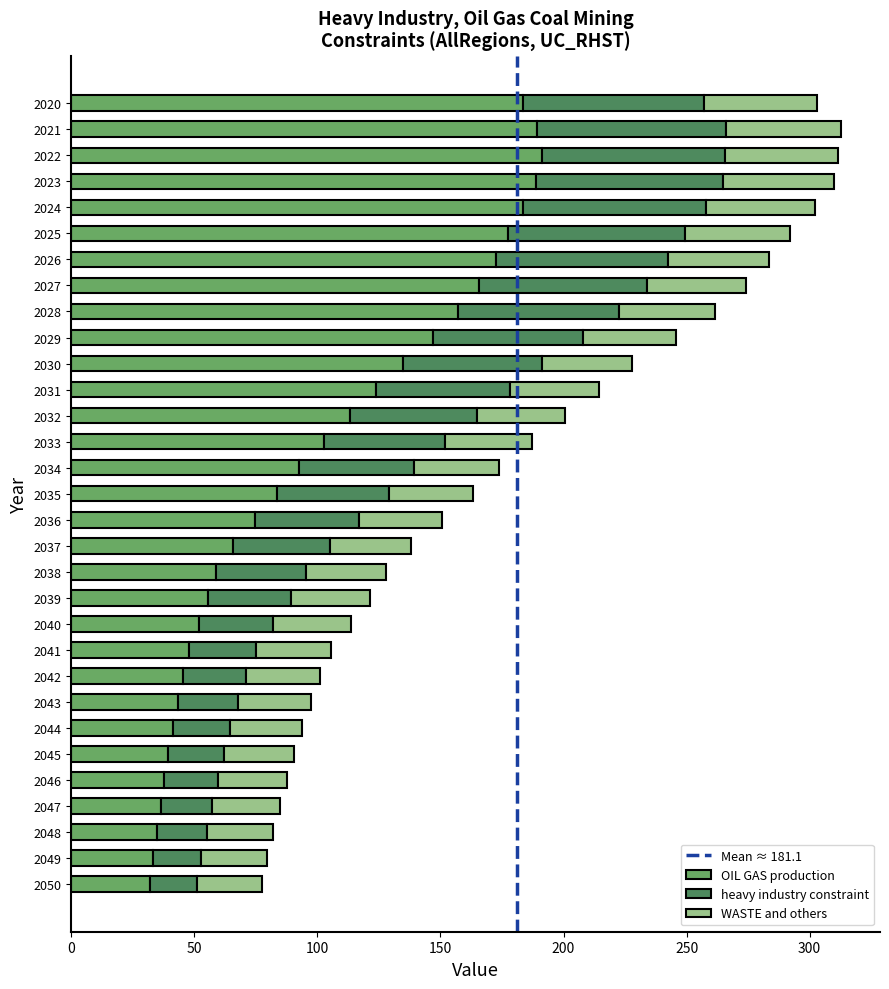

The value of OIL GAS production at 2029 is 255.2. True or false?

False